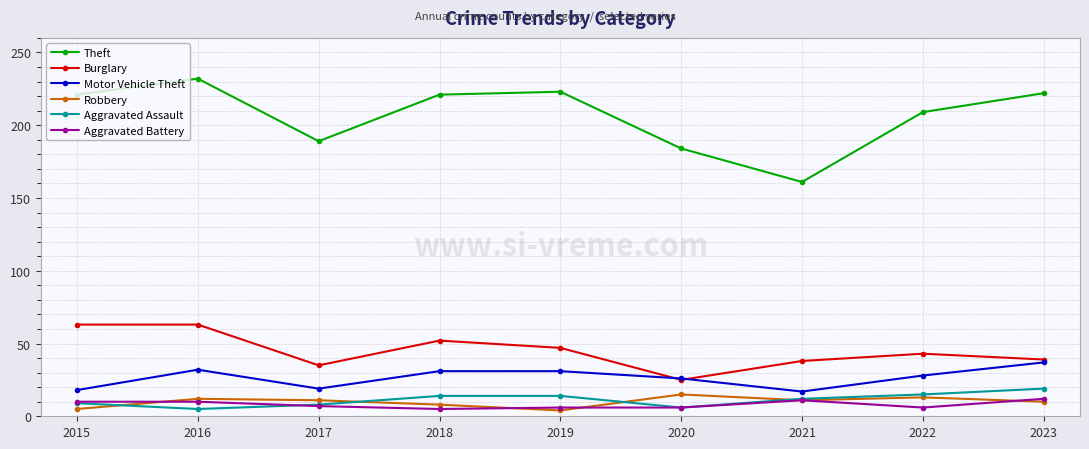

Which series has the largest range (max minus min)?

Theft